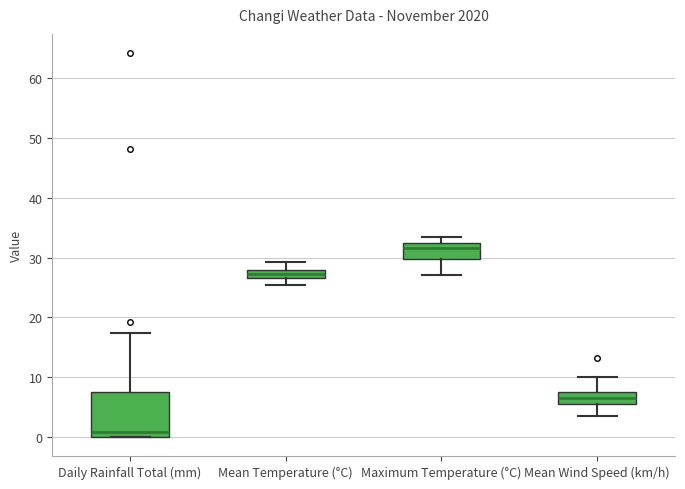

Comparing the boxes themselves (not the whiskers), which one is the tallest?

Daily Rainfall Total (mm)